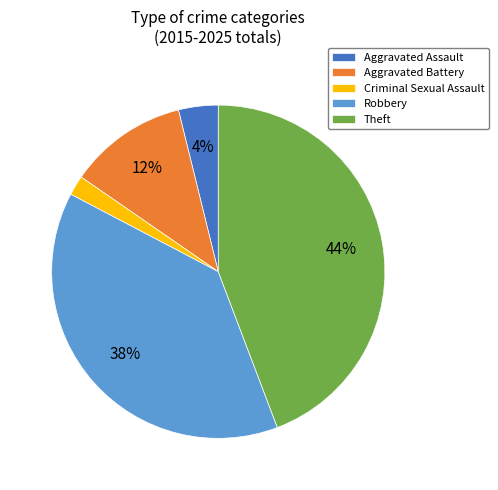

True or false: Theft accounts for 39% of the total.

False